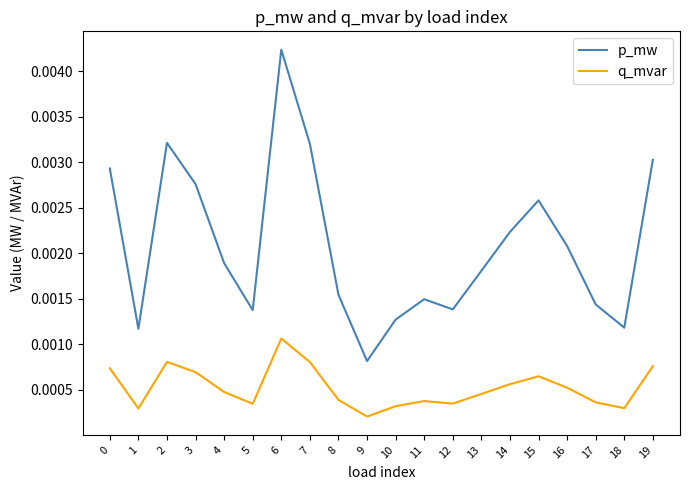

Is the value of p_mw at 17 greater than the value of q_mvar at 10?

Yes